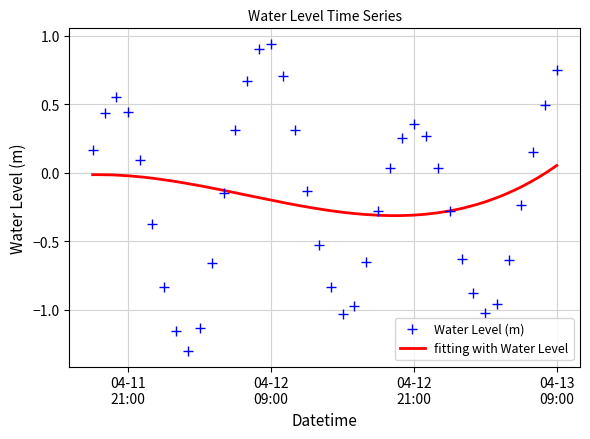

What is the change in value from 2023-04-11 18:00:00 to 2023-04-12 18:00:00?

-0.4